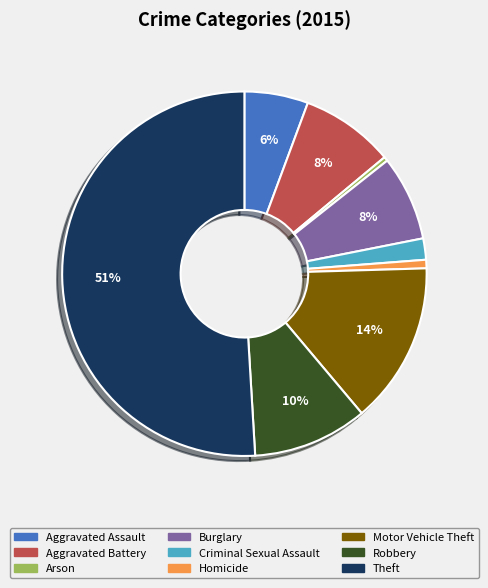

To the nearest percent, what percentage of the pie is Robbery?

10%